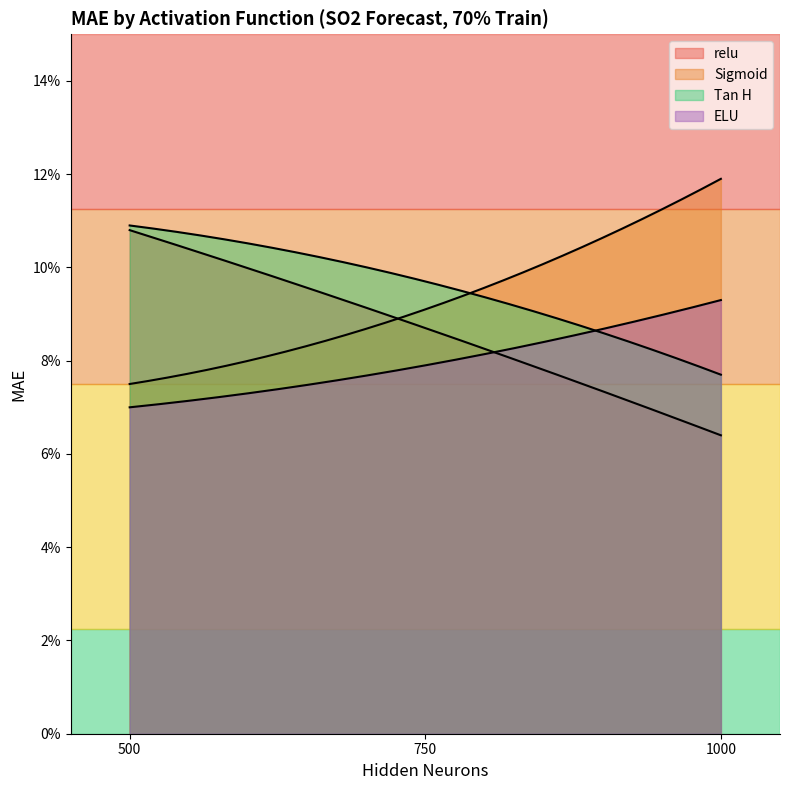

What is the sum of the relu values at 750 and 1000?

0.2